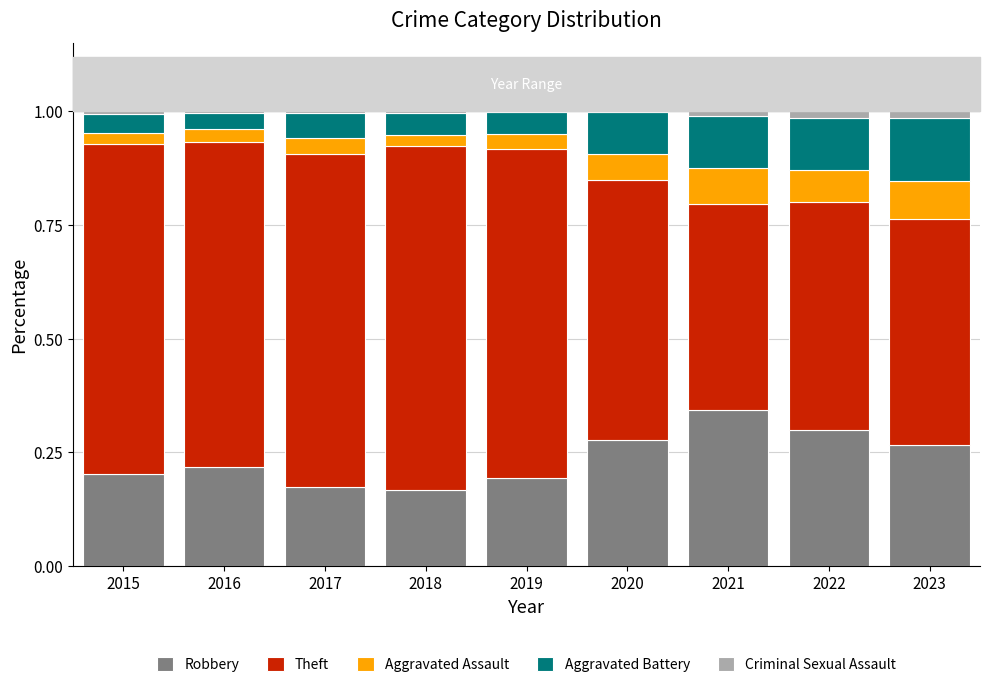

True or false: Robbery has a value of 0.1 at 2023.

False